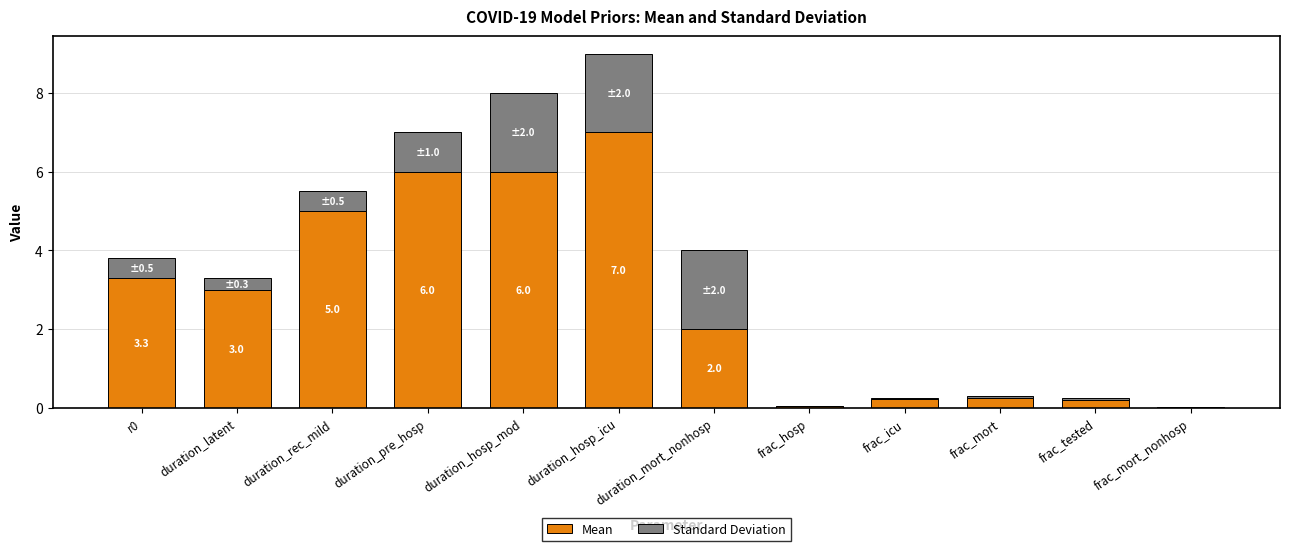

At which category is the sum across all series the highest?

duration_hosp_icu